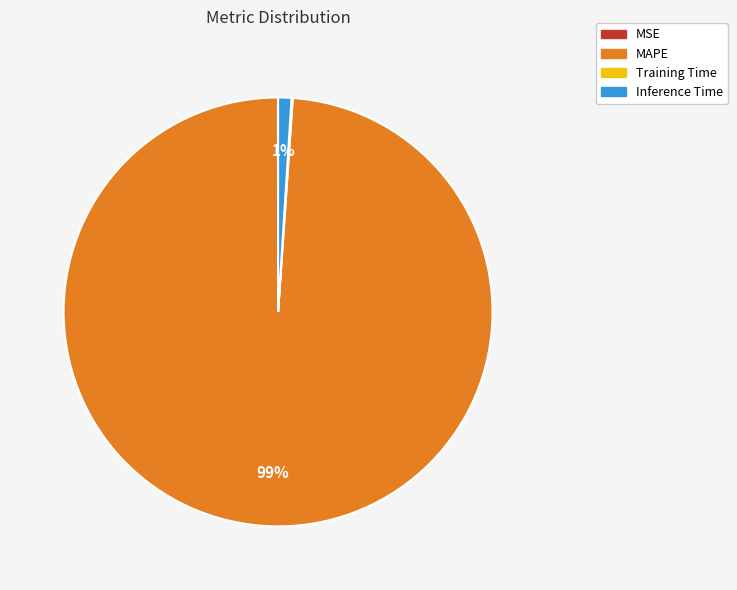

Between Inference Time and MAPE, which is larger?

MAPE